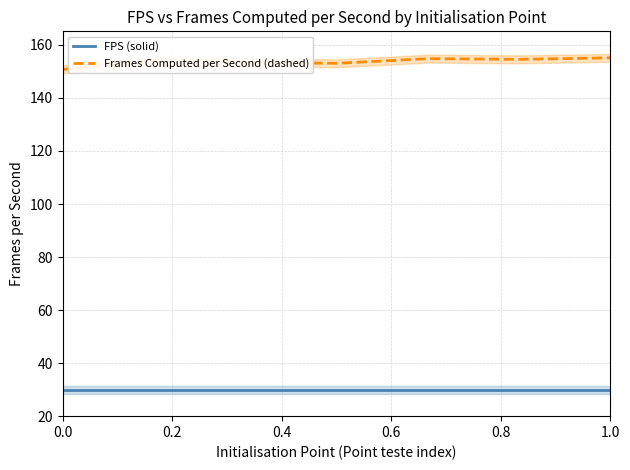

The FPS (solid) series shows 52.9 at 0.0. True or false?

False